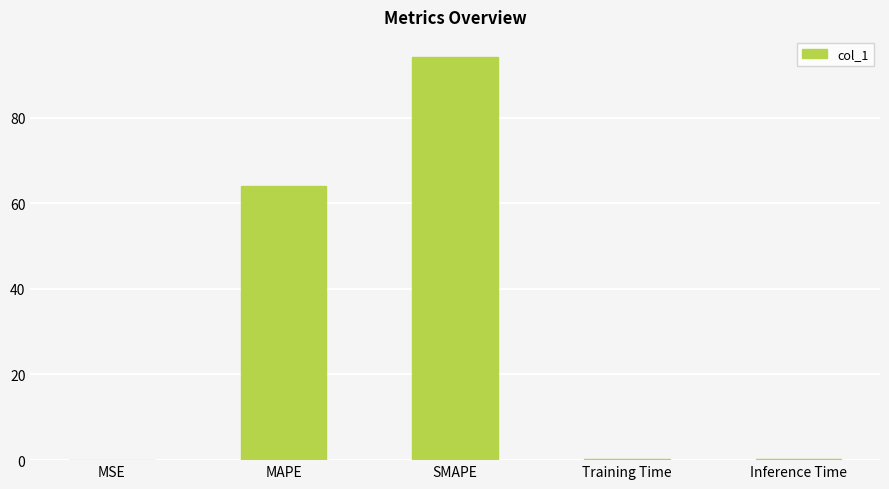

What is the greatest value displayed?

94.1